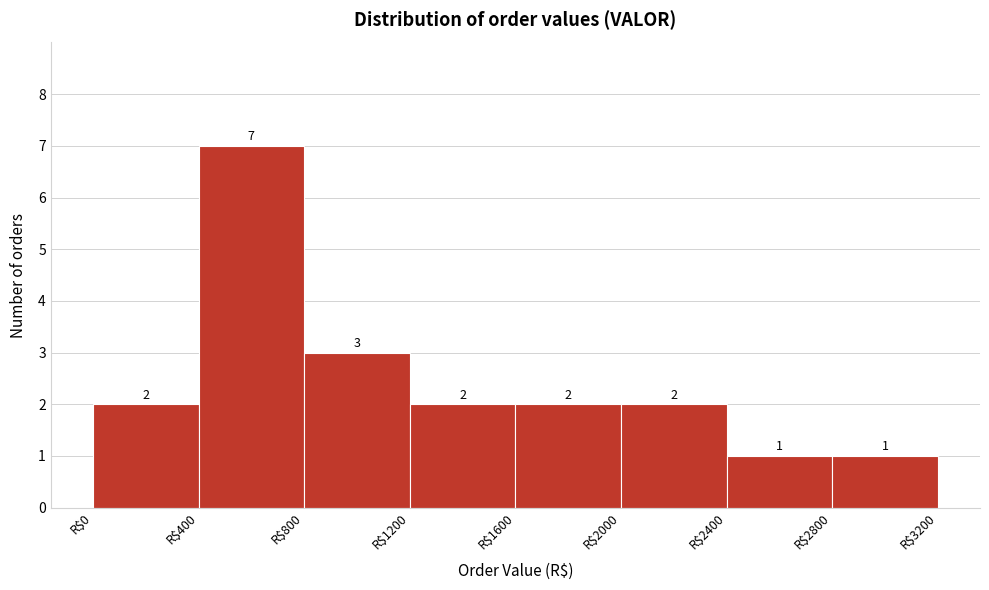

Reading left to right, list every bar in this chart as the range it spans on the x-axis followed by its height.

0 to 400: 2
400 to 800: 7
800 to 1200: 3
1200 to 1600: 2
1600 to 2000: 2
2000 to 2400: 2
2400 to 2800: 1
2800 to 3200: 1